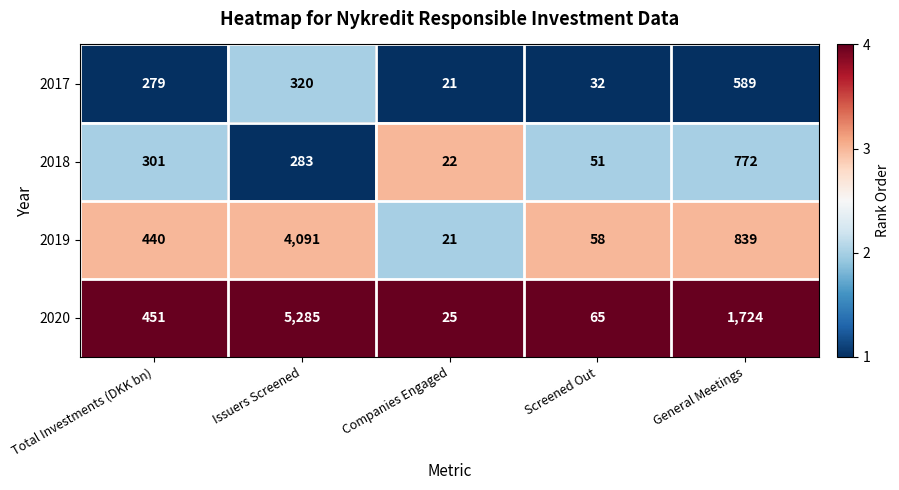

What is the difference between the 2020 values at General Meetings and Total Investments (DKK bn)?

1273